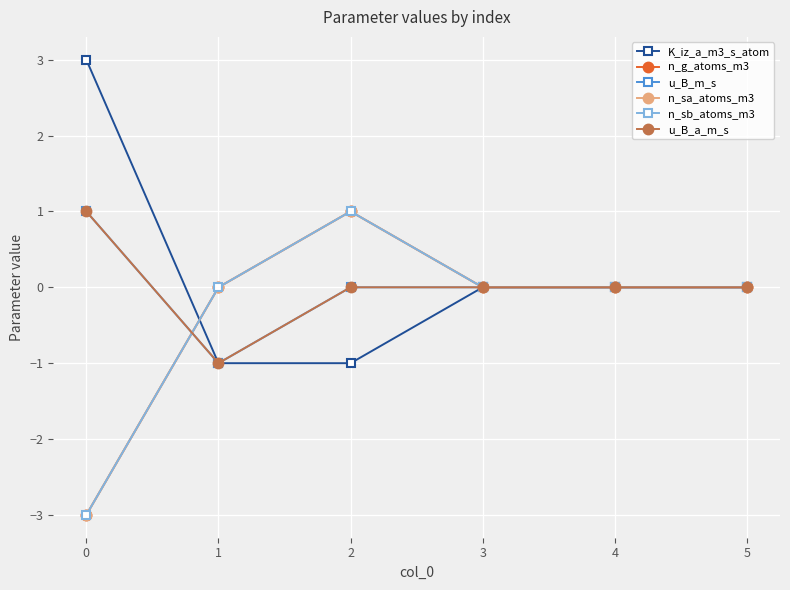

True or false: n_g_atoms_m3 has more than 0 points higher than both neighbors.

True